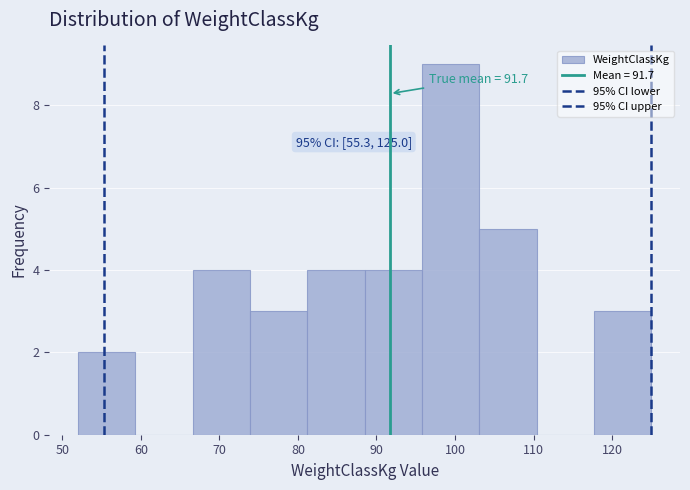

Over which range of the x-axis is the bar tallest?

95.8 to 103.1